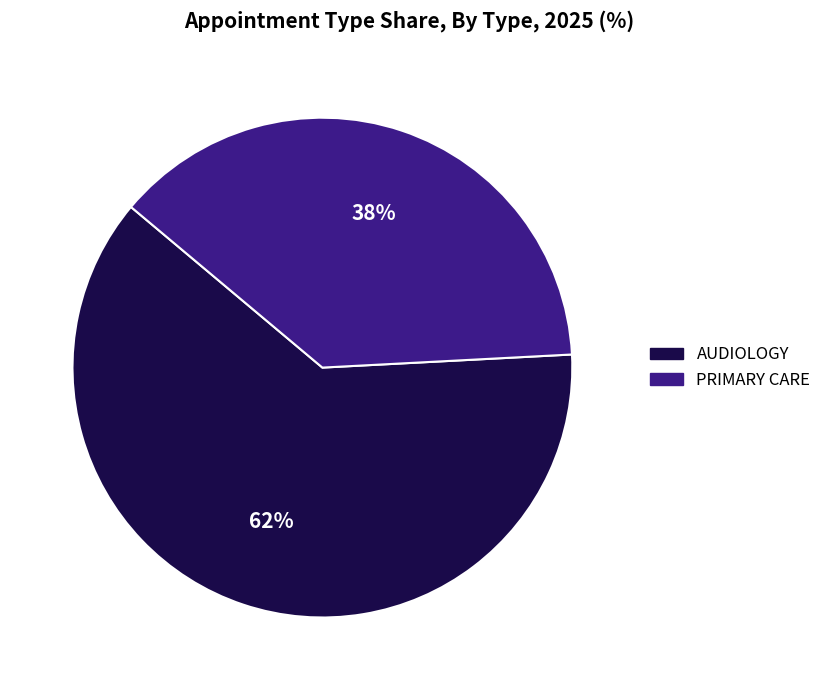

Do AUDIOLOGY and PRIMARY CARE together represent more than half of the pie?

Yes